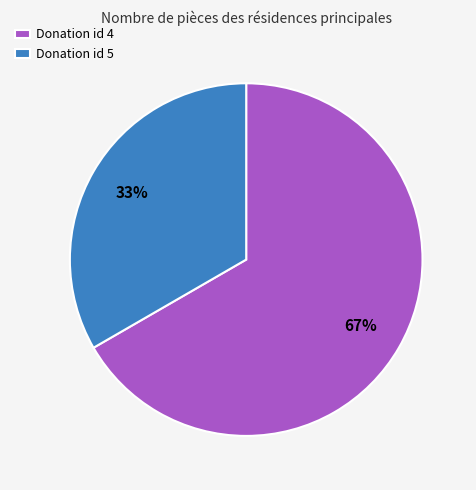

Count the number of slices in the pie.

2